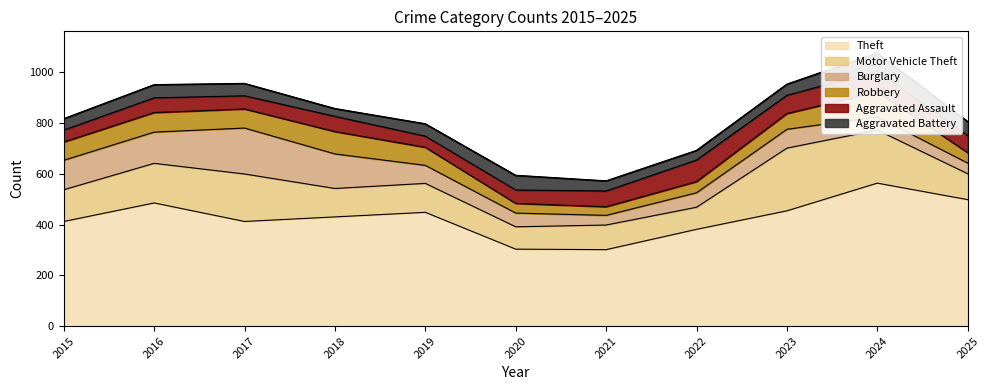

Rank the series at 2022 from lowest to highest value.

Aggravated Battery, Robbery, Burglary, Aggravated Assault, Motor Vehicle Theft, Theft